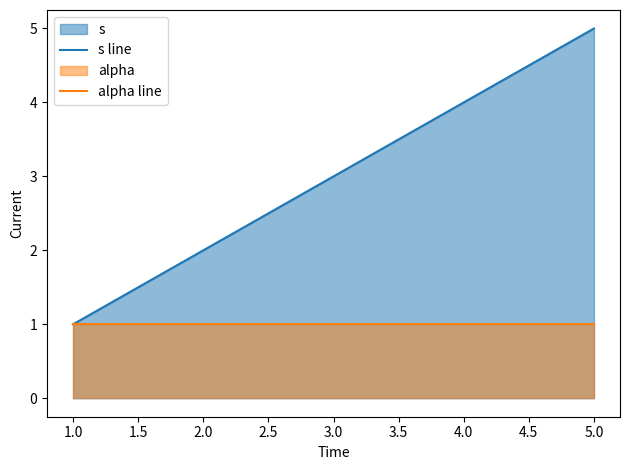

What is the sum of the alpha line values at 4.0 and 5.0?

2